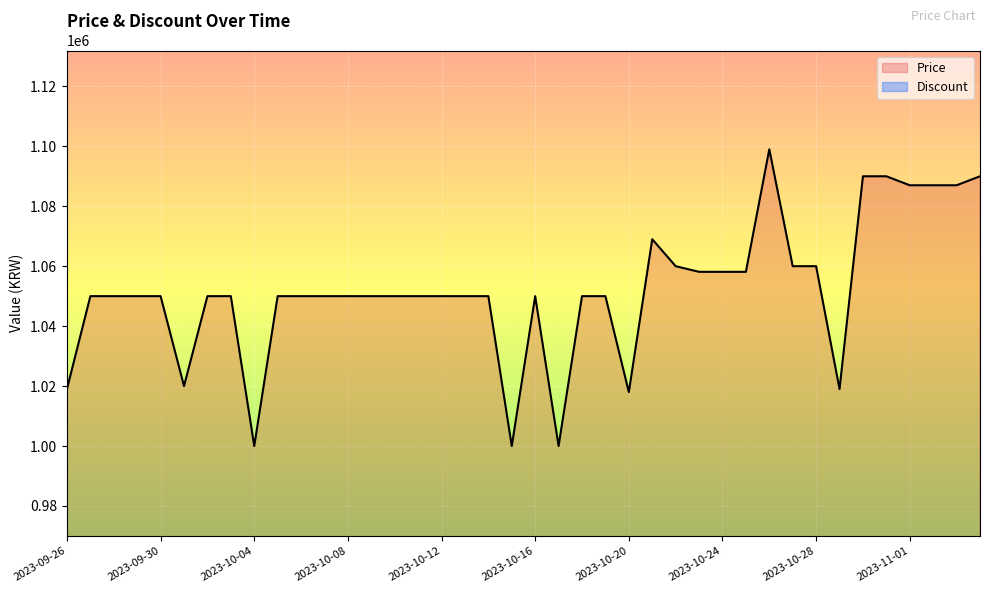

Does the chart display data point markers on the line(s)?

No